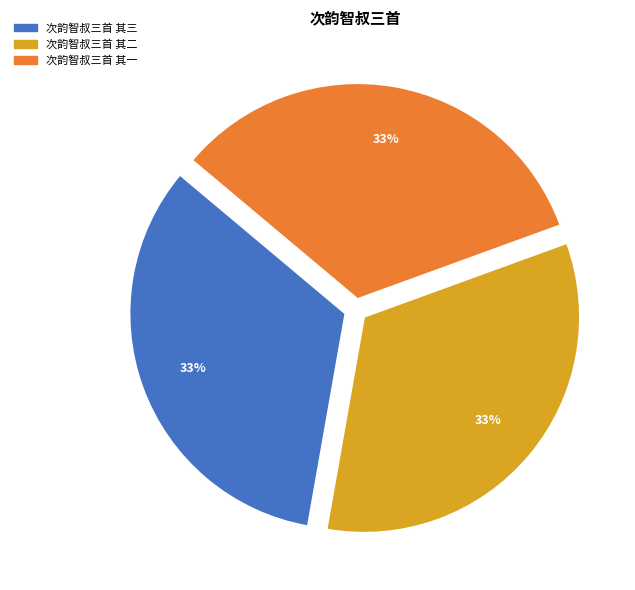

Approximately how many times larger is the value at 次韵智叔三首 其三 compared to 次韵智叔三首 其一?

1.0